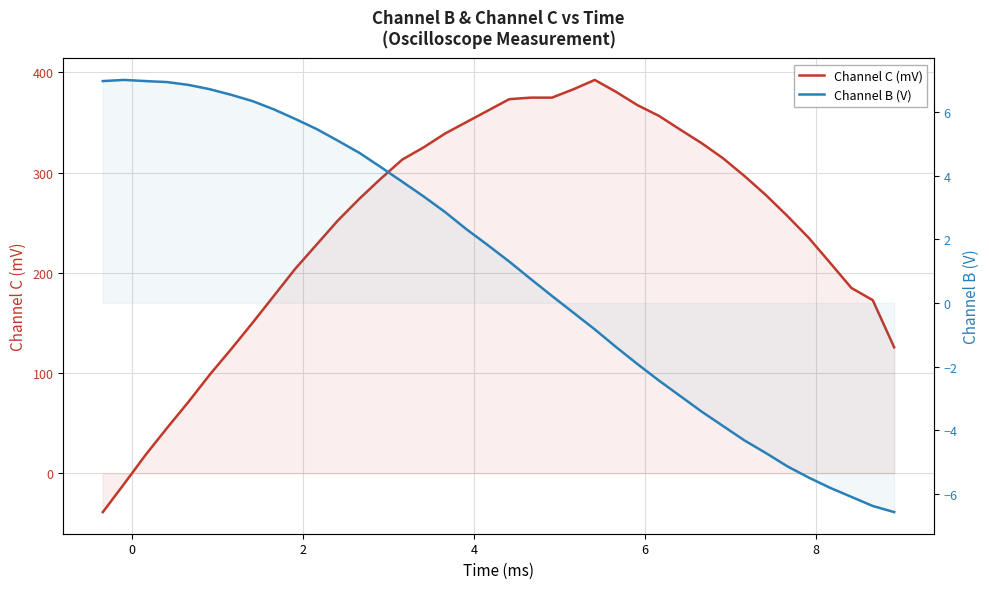

Is the value of Channel B (V) at 12 greater than the value of Channel C (mV) at 32?

No